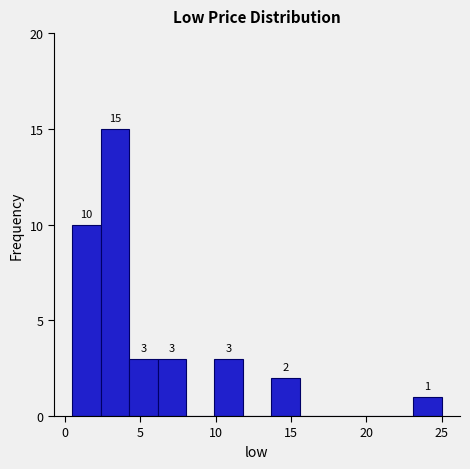

Around what value on the x-axis is the tallest bar? Give the approximate position of its centre, as read against the axis.

3.5